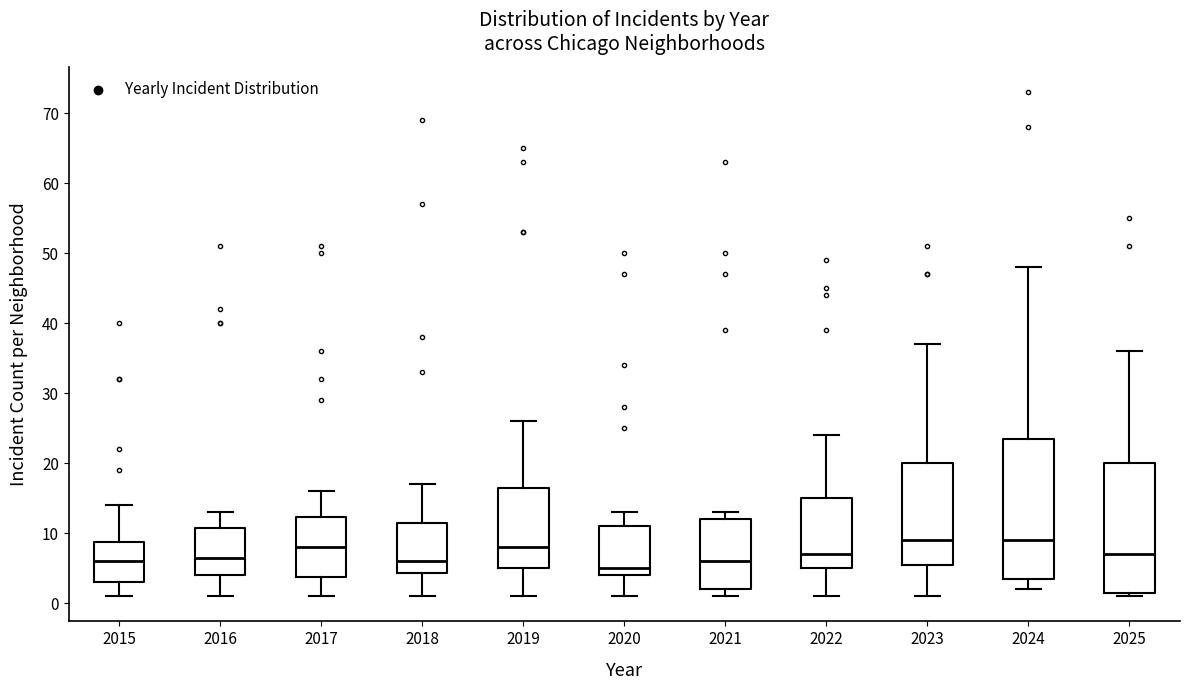

Where does the median line of the box at x = 2022 sit on the y-axis? The values are not printed on the chart, so give them approximately, as read against the axis.

7